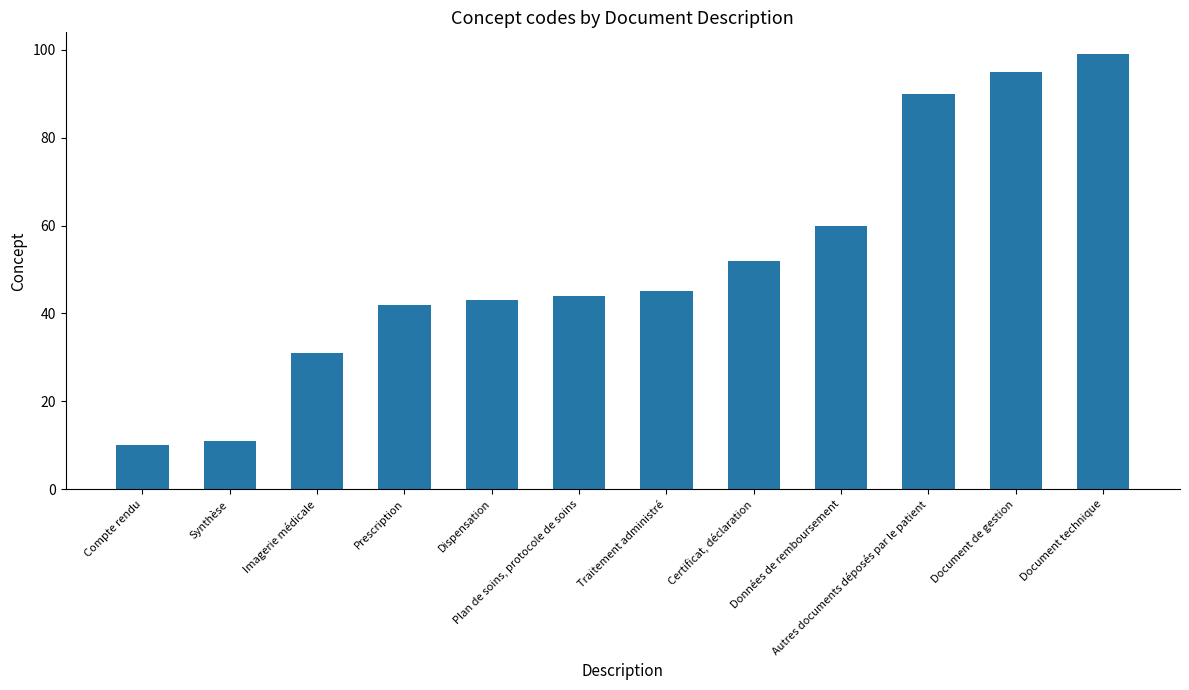

What value does the data have at Document technique?

99